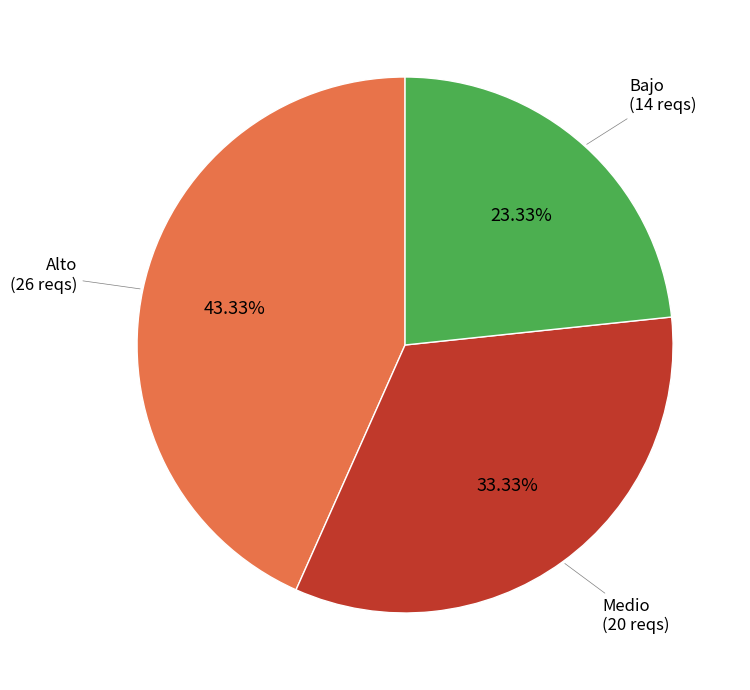

Is there a majority slice in this chart?

No